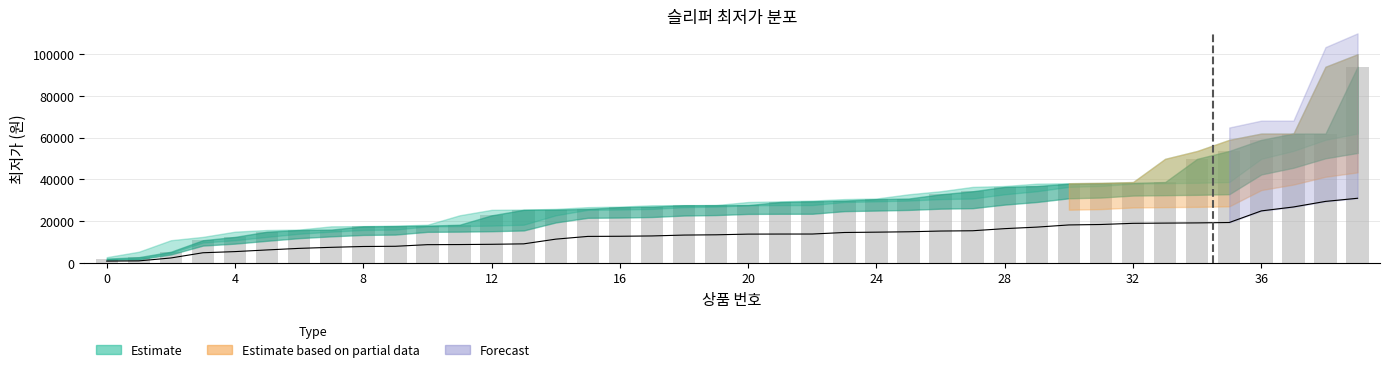

True or false: the data shows 582 at 4.

False